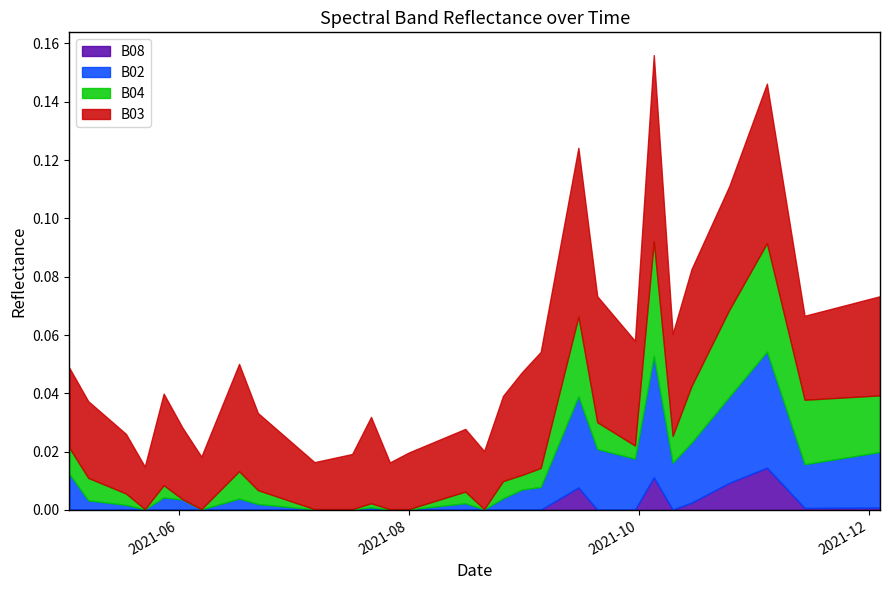

True or false: B02 and B03 cross at least once.

False